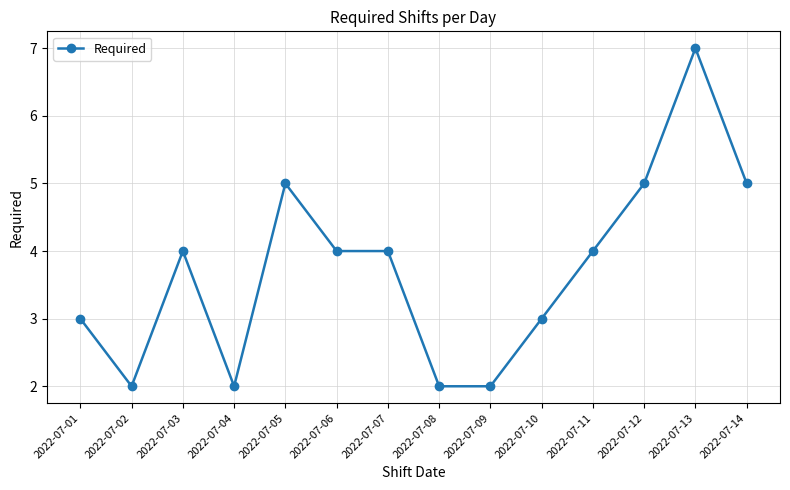

At which category does the data reach its first local peak?

2022-07-03